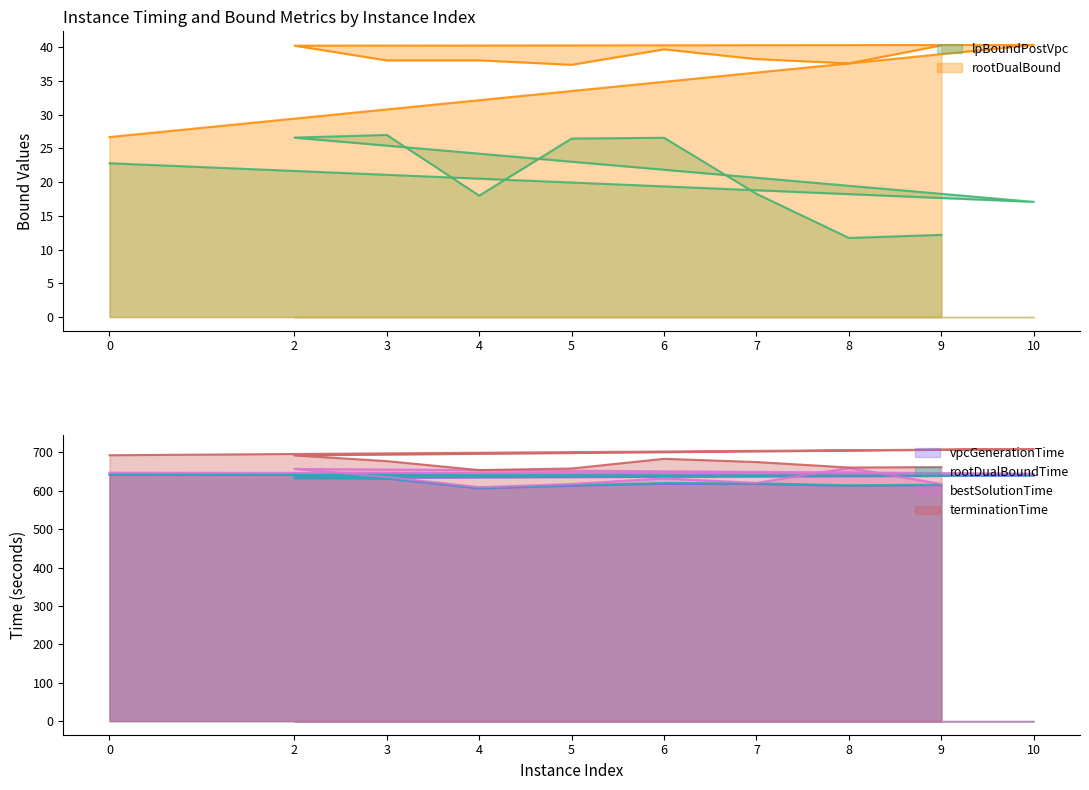

In bestSolutionTime, how many points are lower than both neighbors (excluding endpoints)?

3